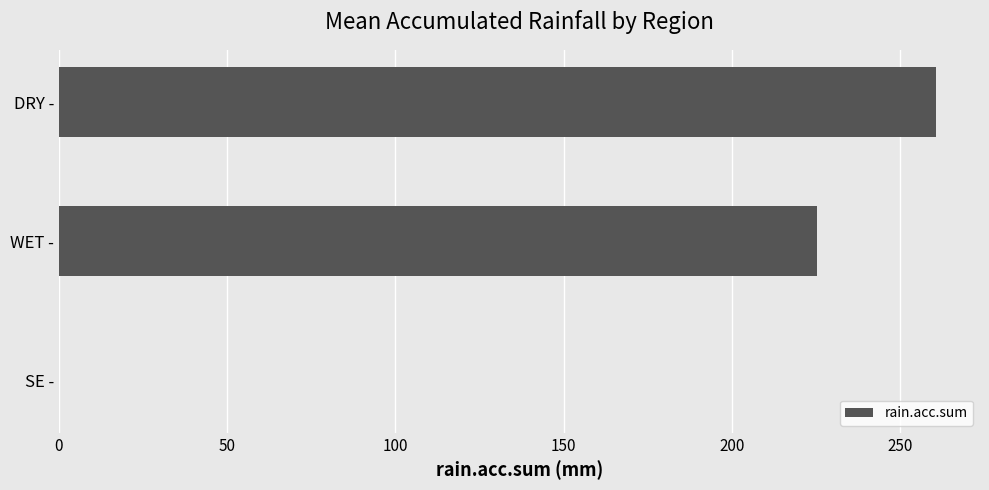

At which label is the value closest to 130?

WET -